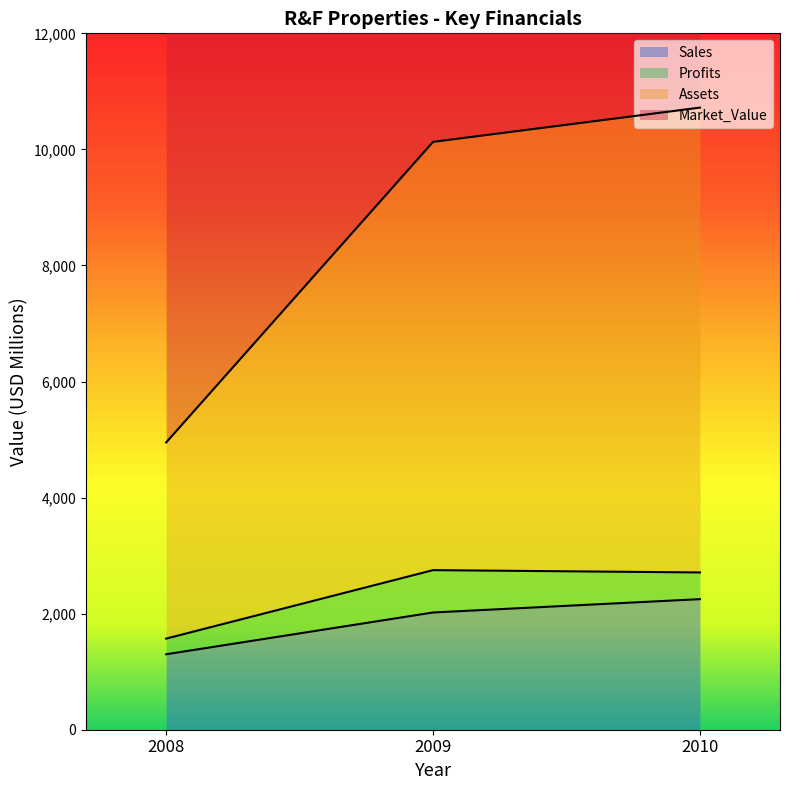

Where is Sales nearest to the value 1775?

2009